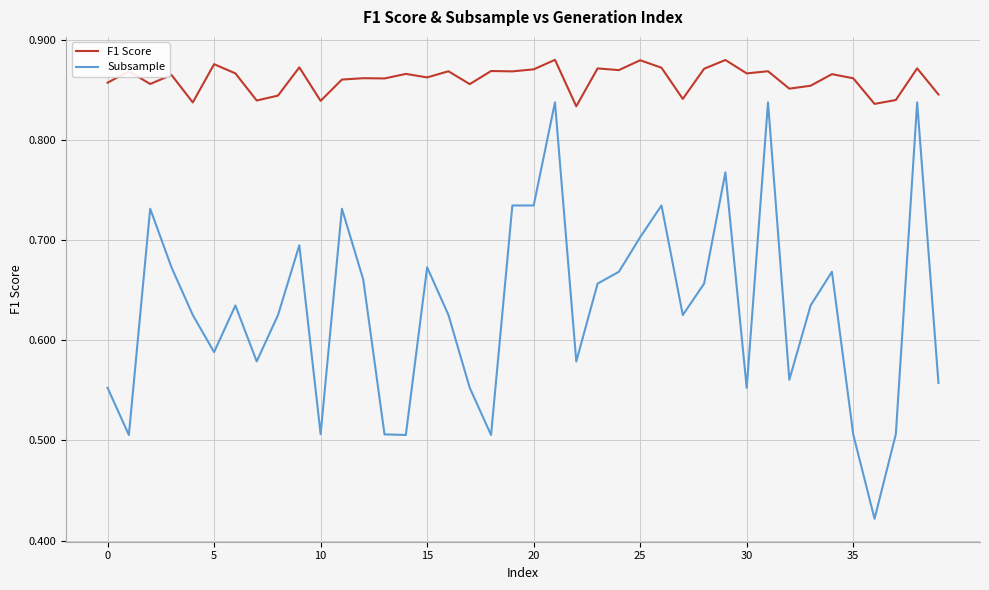

How many categories are shown in the chart?

40